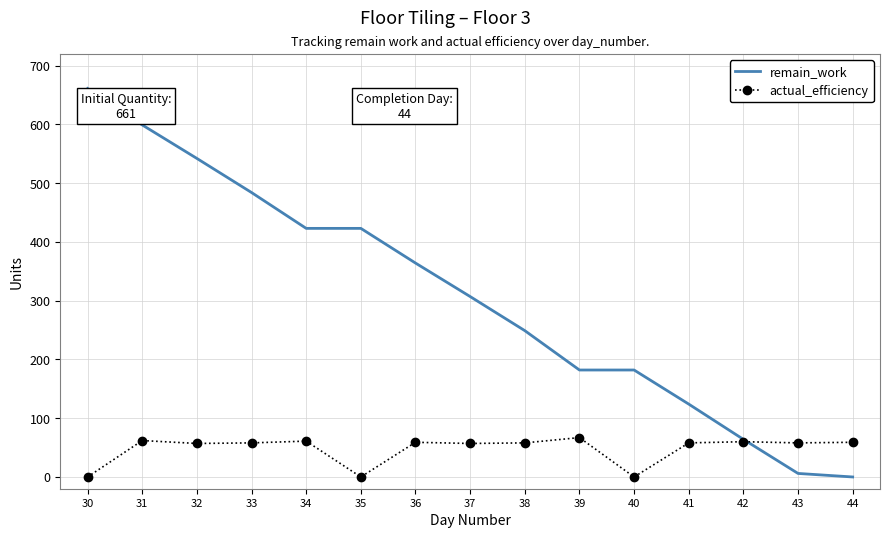

At 39, list the series in order from smallest to largest.

actual_efficiency, remain_work